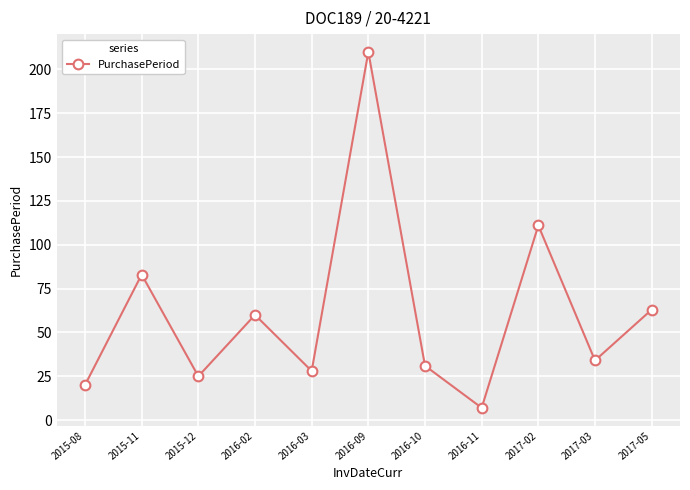

At which label does the data first exceed 34?

2015-11